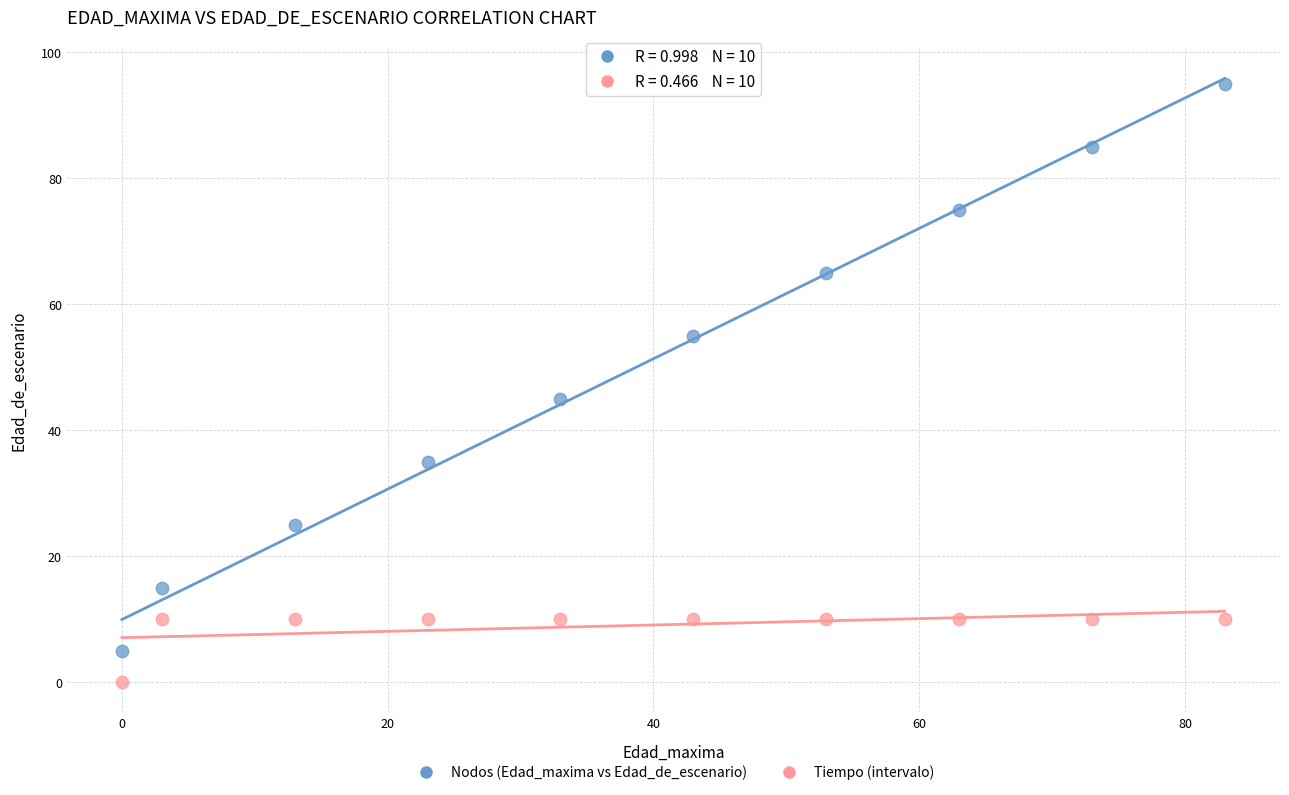

Across all series, what Y value is closest to 47?

45